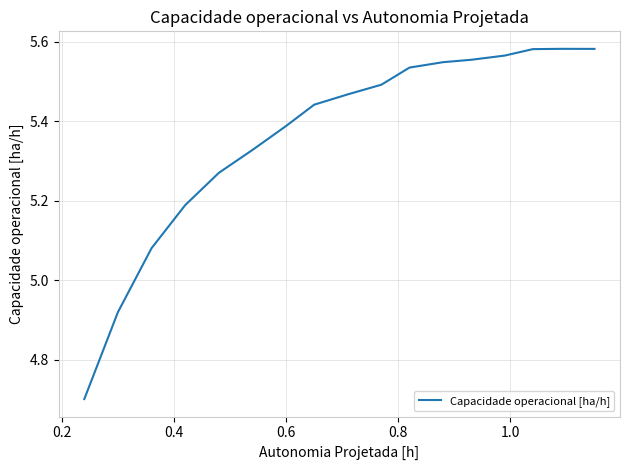

What is the difference between the maximum and minimum values?

0.9